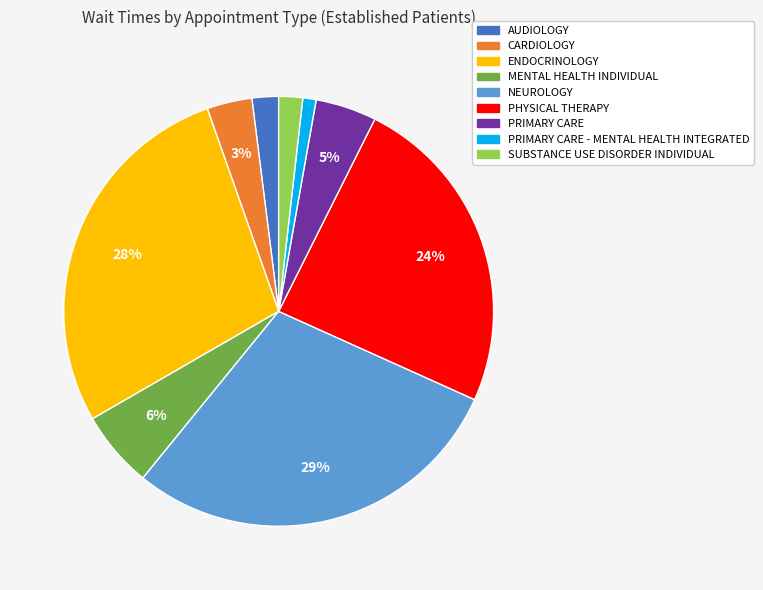

Is there any slice that represents more than half of the pie?

No